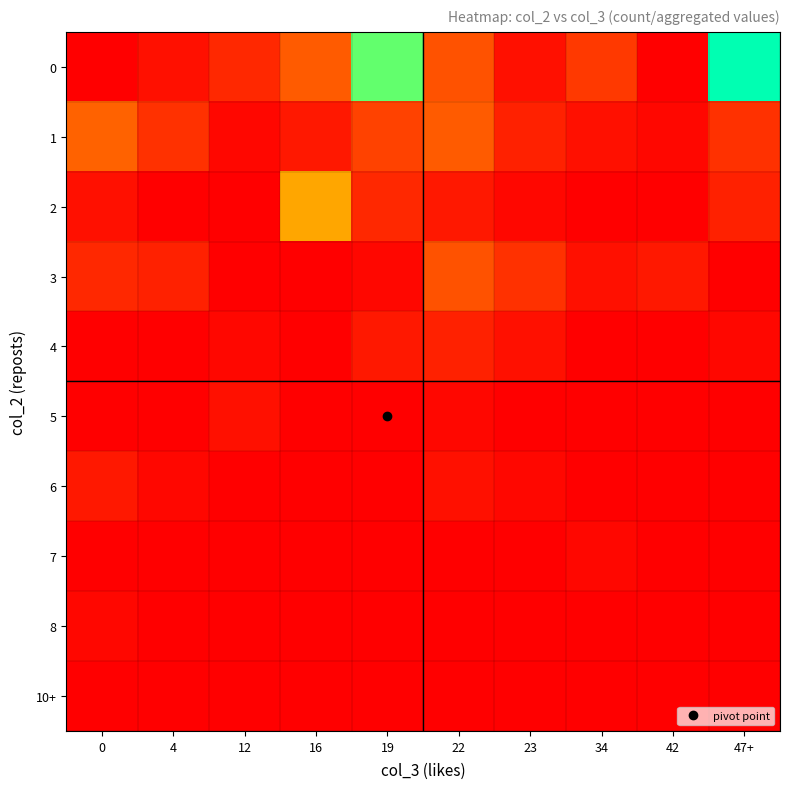

What is the difference between the highest and lowest values at 16?

20